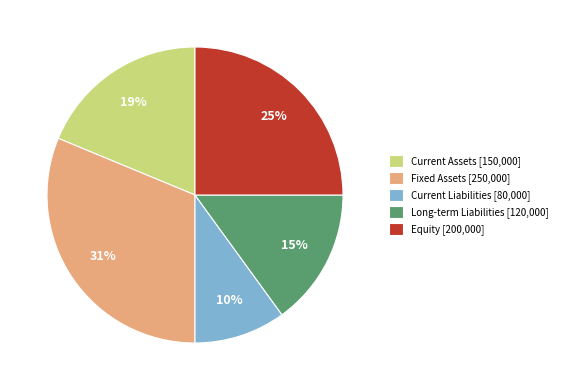

Do Current Liabilities and Current Assets together represent more than half of the pie?

No